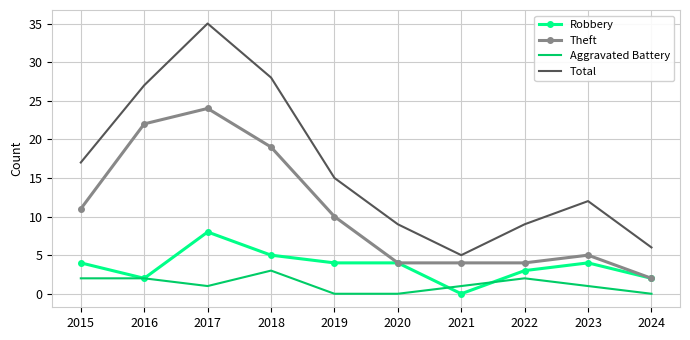

What is the greatest value displayed?

35